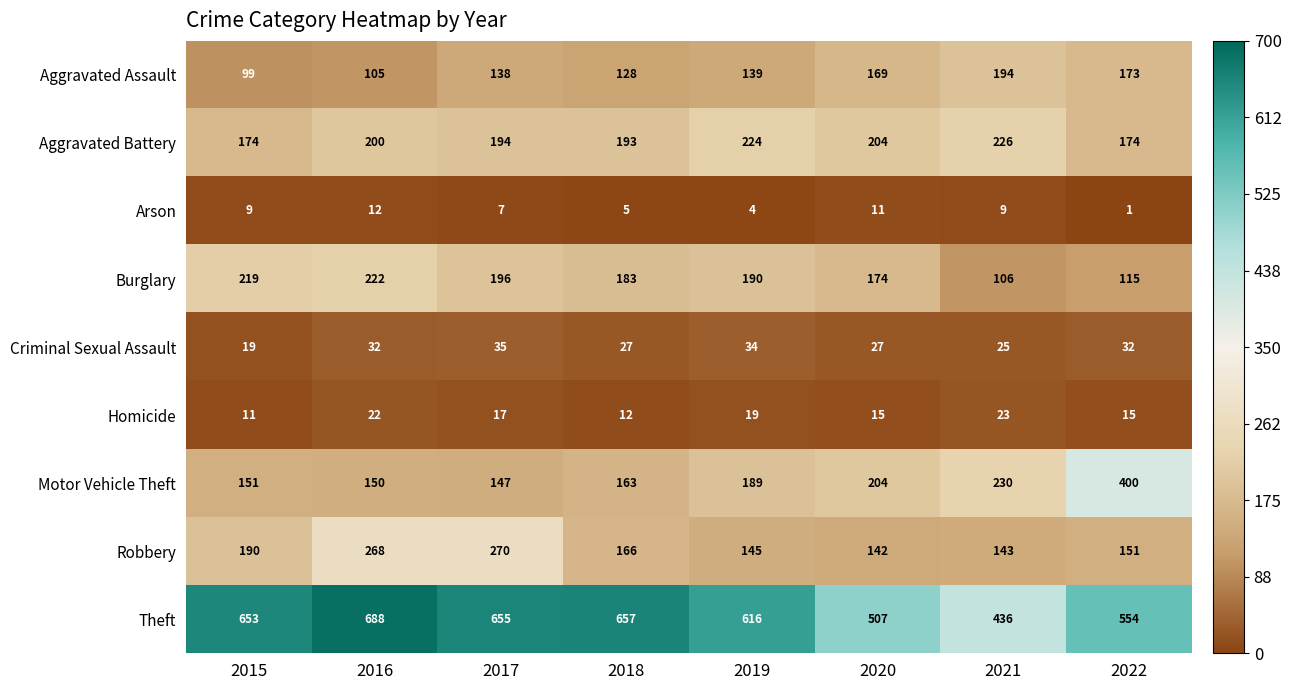

Which series has the largest total across all categories?

Theft